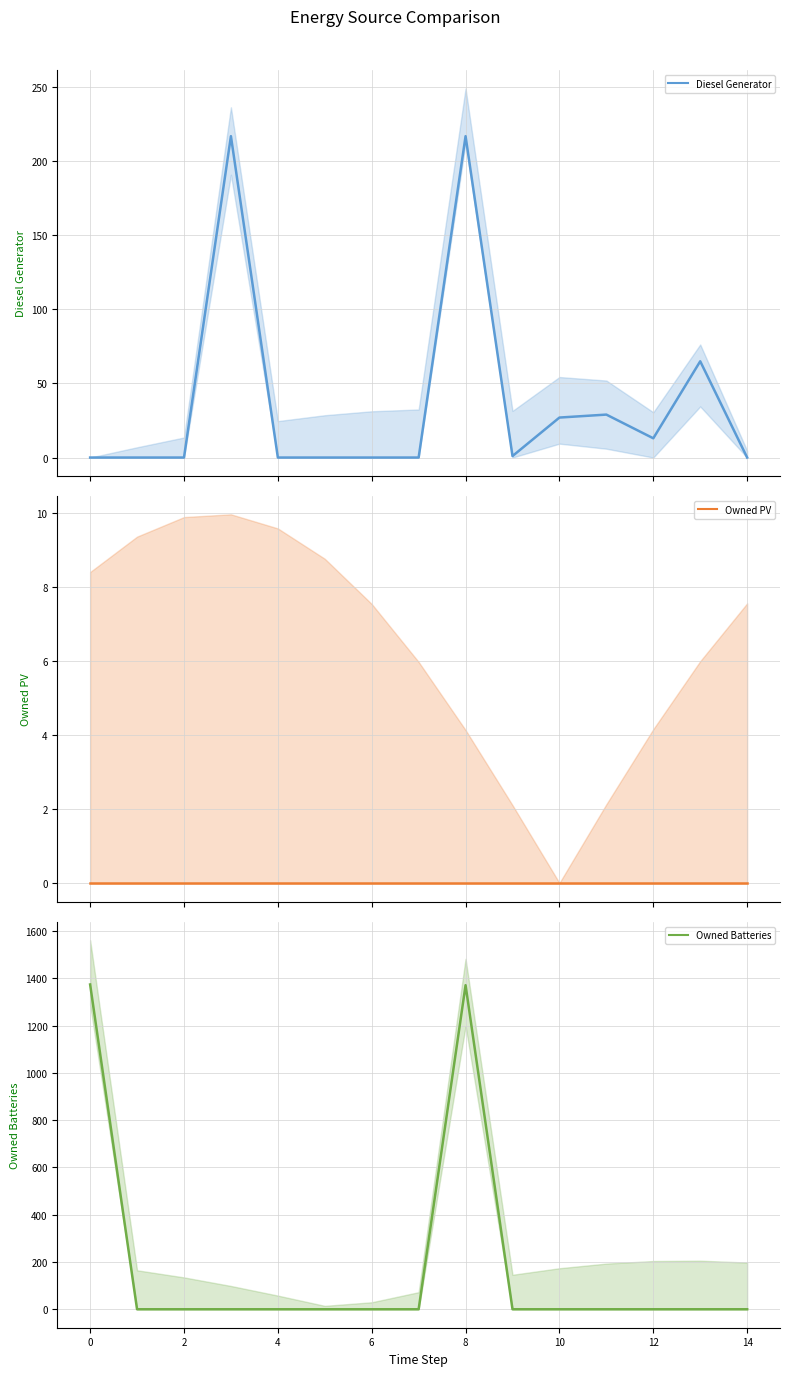

At 10, list the series in order from largest to smallest.

Diesel Generator, Owned PV, Owned Batteries